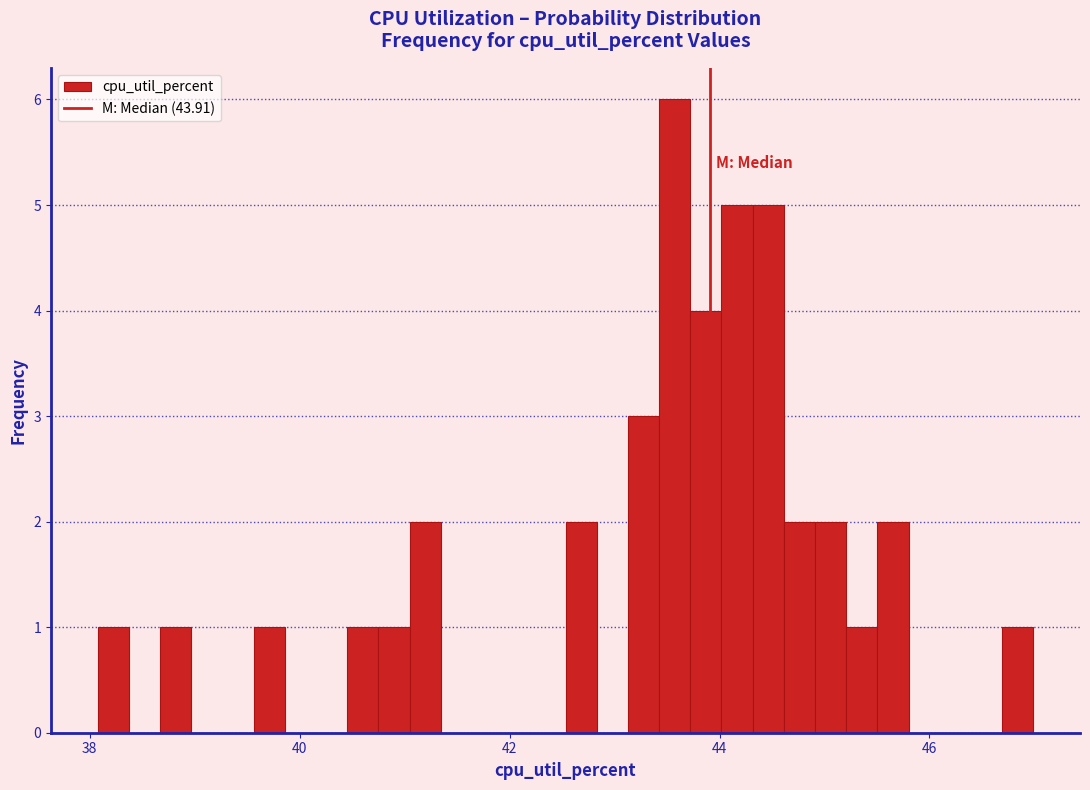

Read against the x-axis, roughly where is the centre of the tallest bar?

43.6